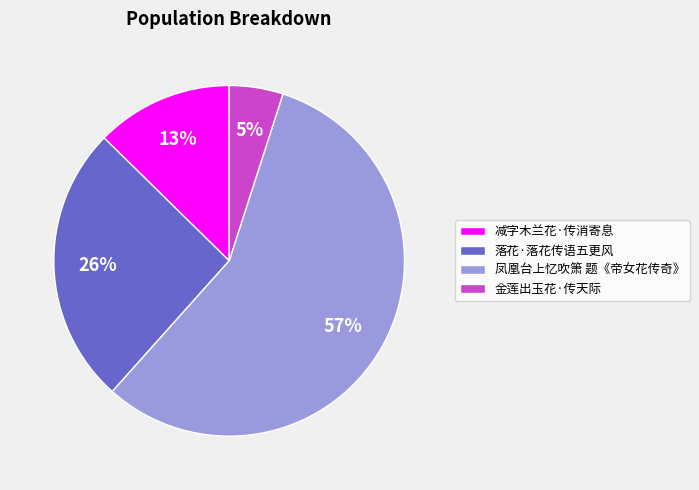

Do 金莲出玉花·传天际 and 凤凰台上忆吹箫 题《帝女花传奇》 together represent more than half of the pie?

Yes